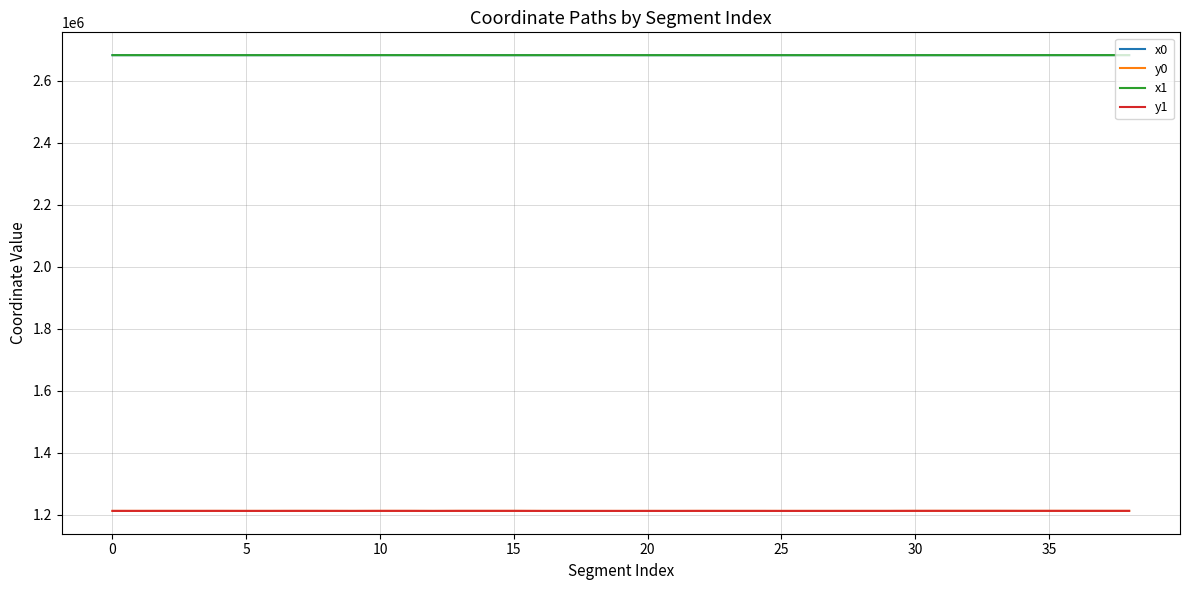

True or false: y0 and x1 cross at least once.

False